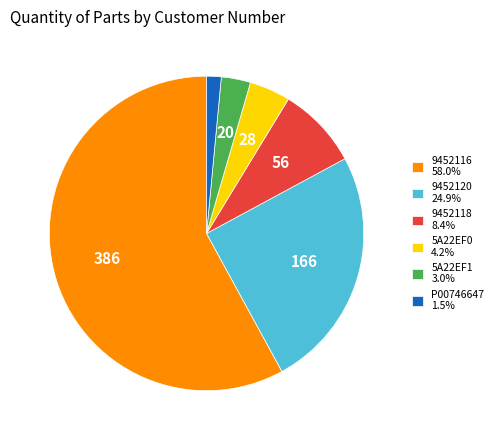

Count the number of slices in the pie.

6